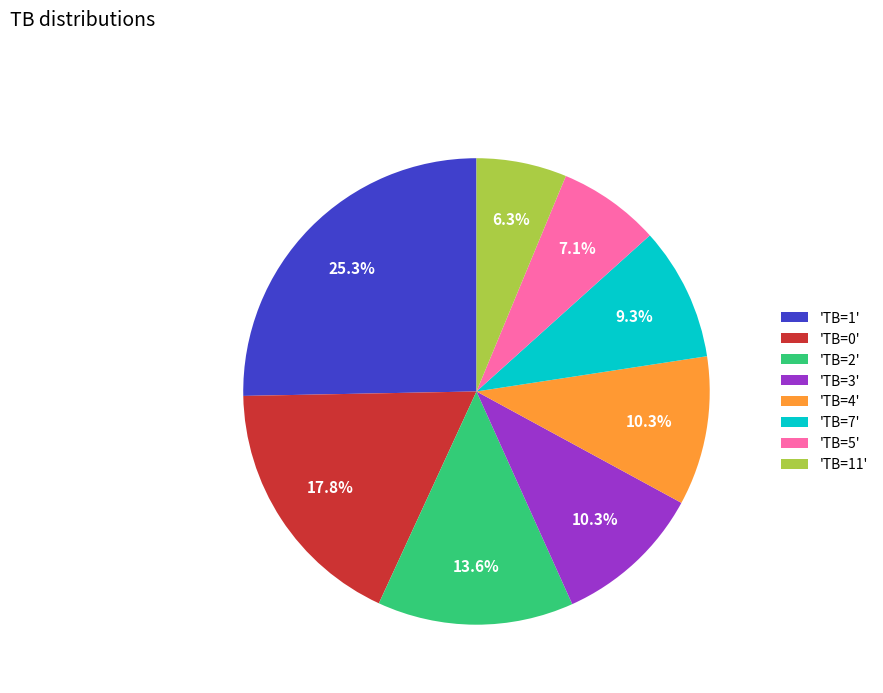

Which category has the biggest portion of the pie?

'TB=1'